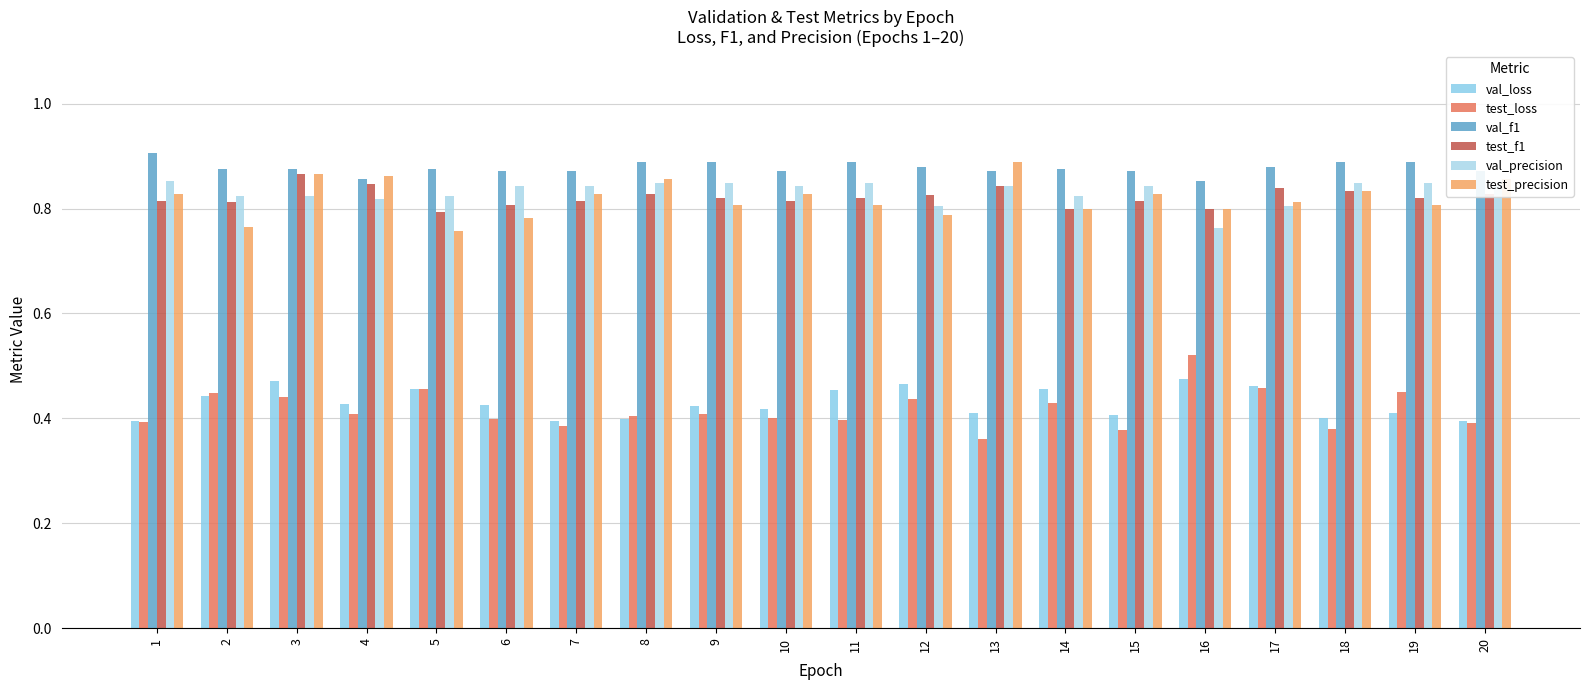

Are the bars horizontal?

No